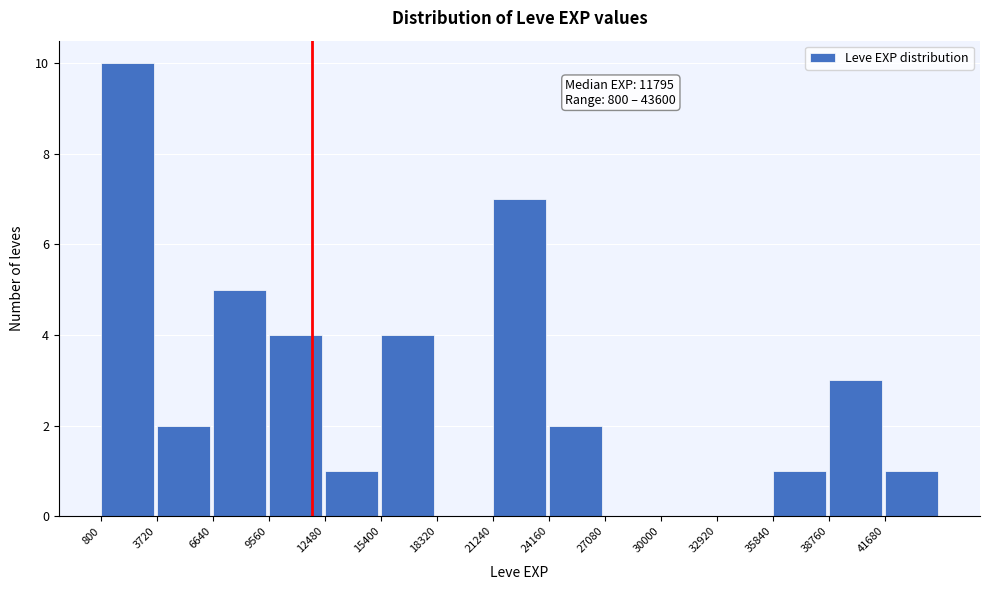

Over which range of the x-axis is the bar tallest?

1000 to 3500